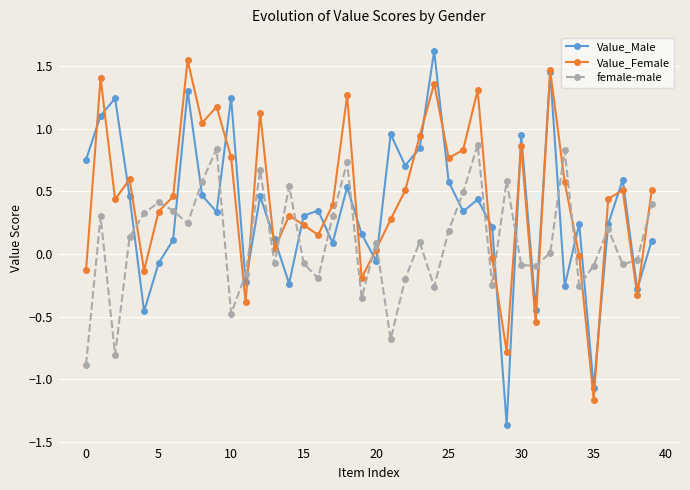

How many lines are shown in the chart?

3